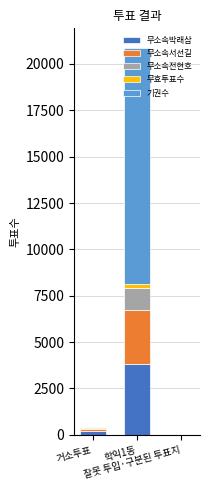

What are all the series names shown in the legend?

무소속박래삼, 무소속서선길, 무소속전현호, 무효투표수, 기권수